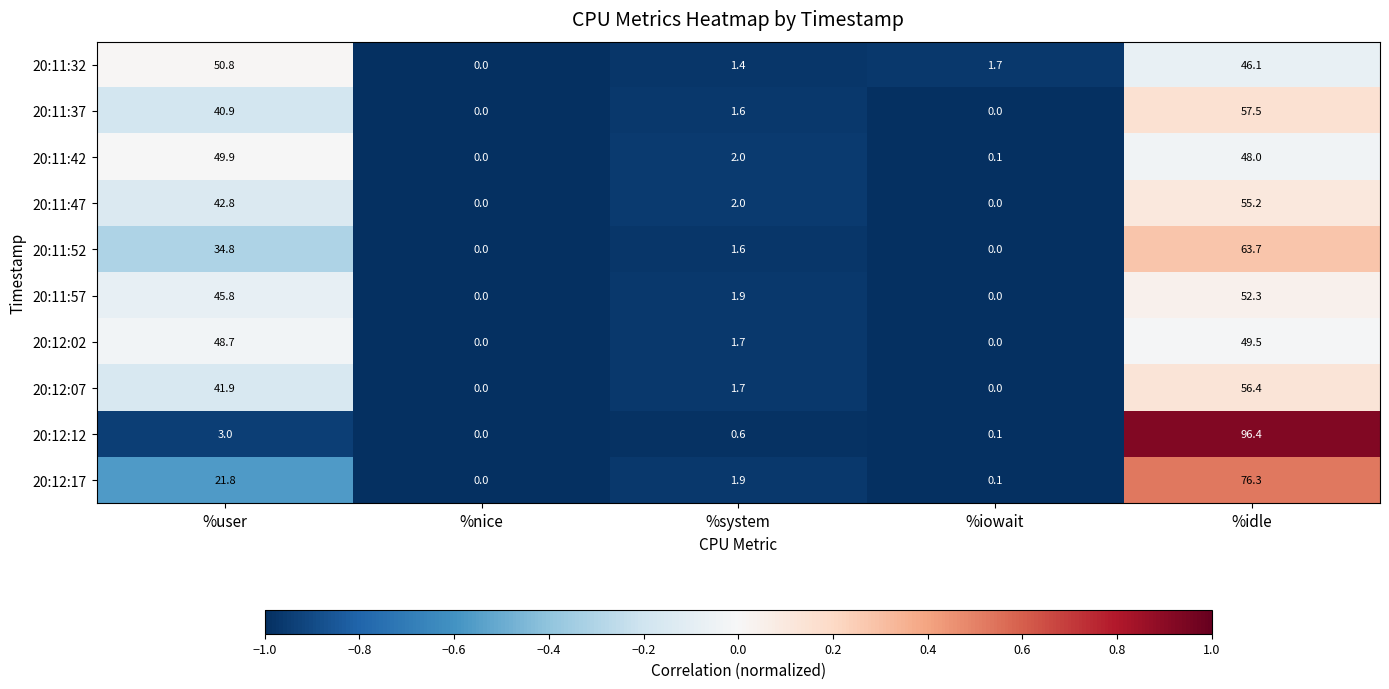

Which series changed the most between %iowait and %idle?

20:12:12